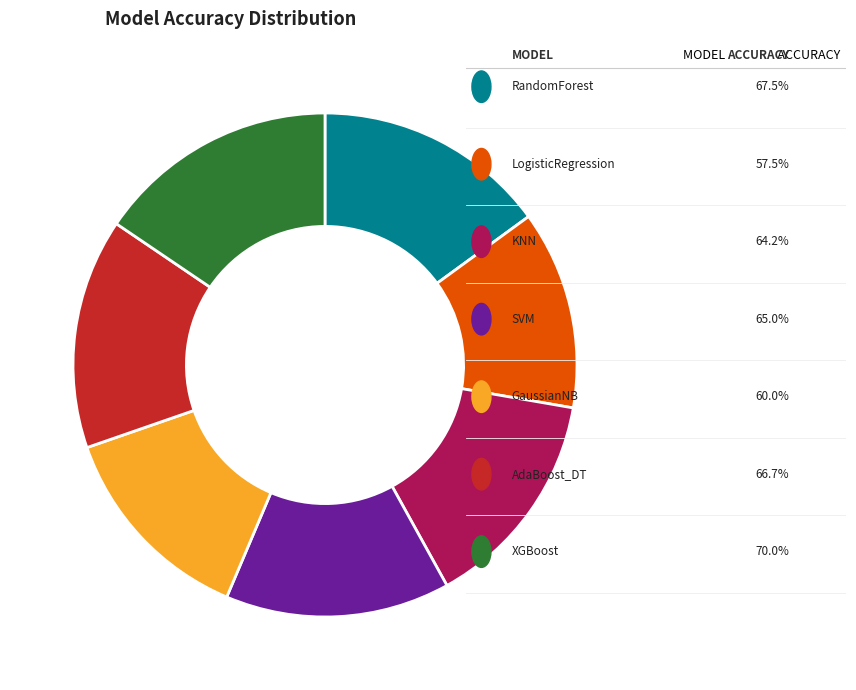

Is there a majority slice in this chart?

No